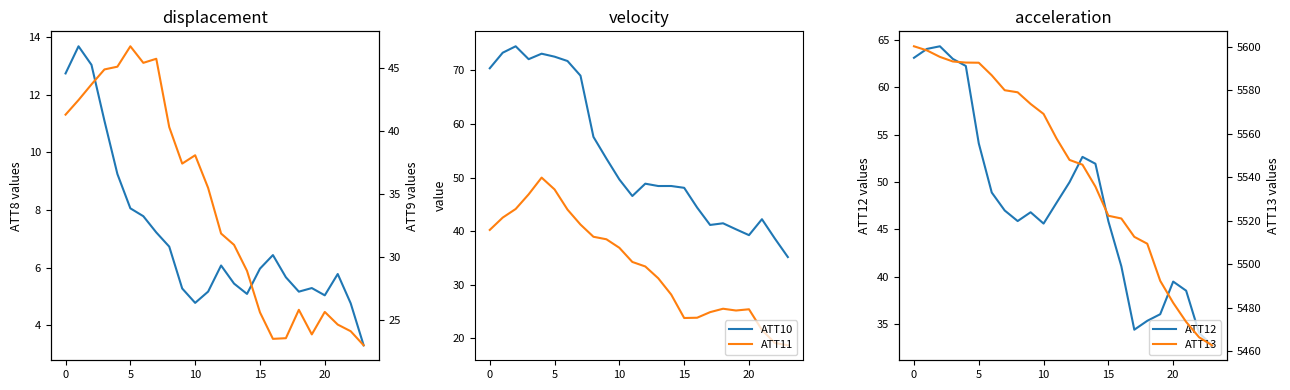

True or false: ATT9 and ATT10 intersect in this chart.

False